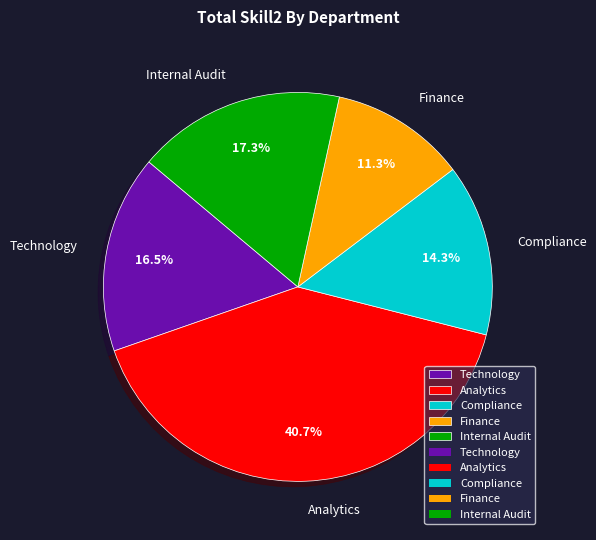

Between Internal Audit and Finance, which is larger?

Internal Audit